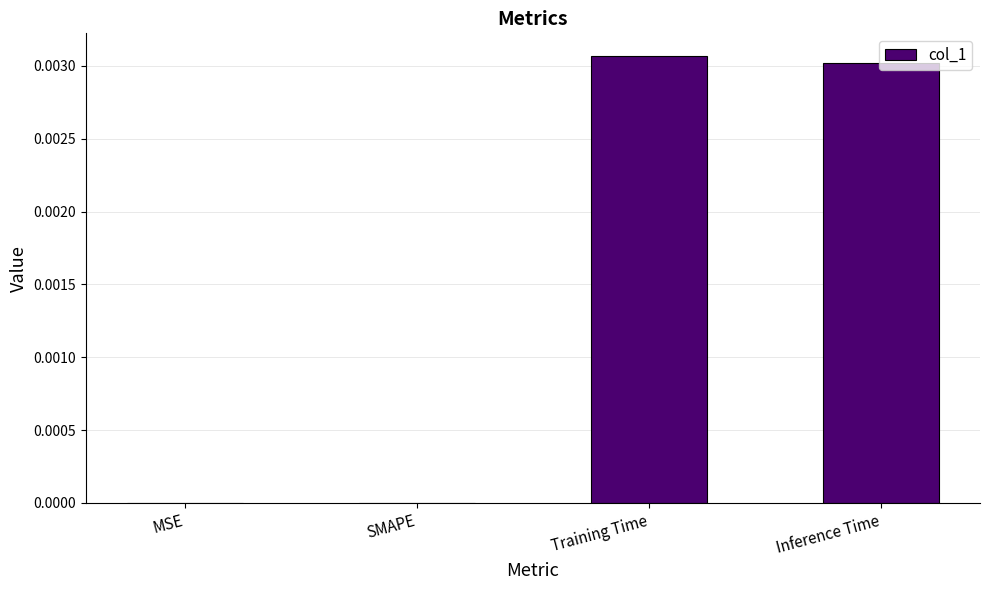

The value at Training Time is 0.0. True or false?

True